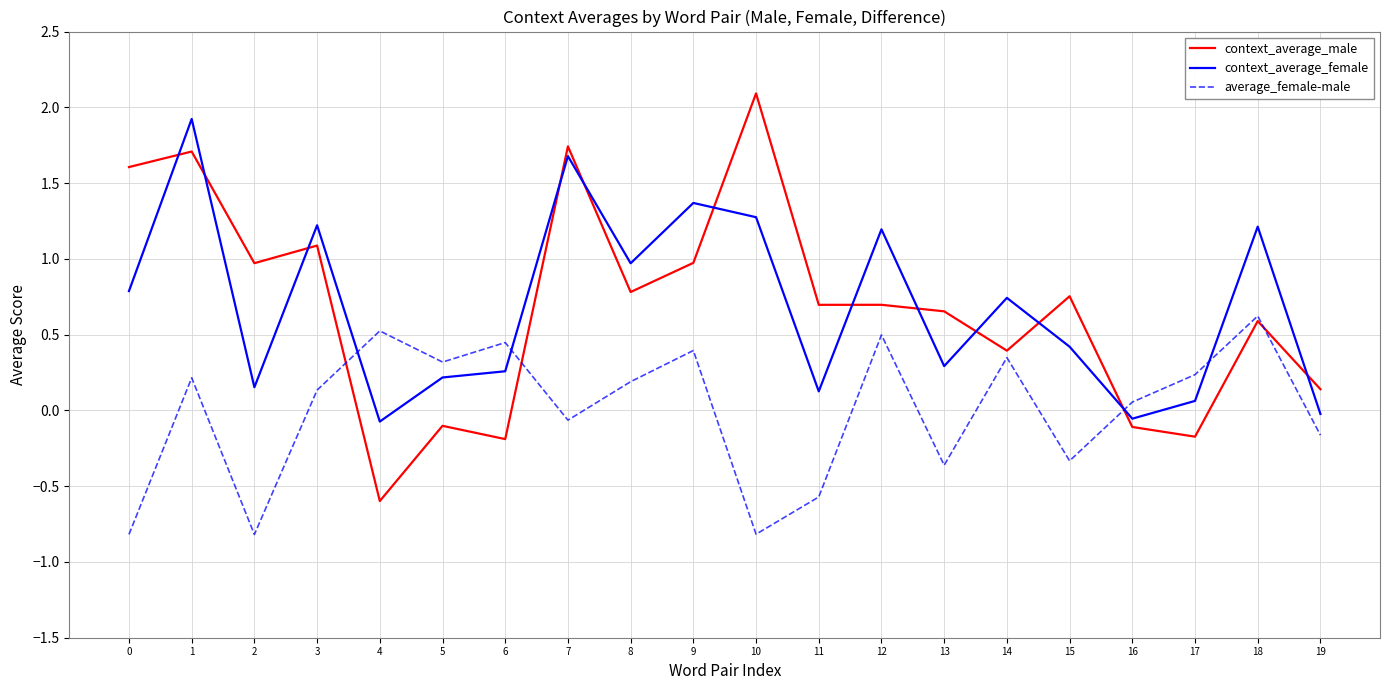

Rank the series by their maximum value, from highest to lowest.

context_average_male, context_average_female, average_female-male